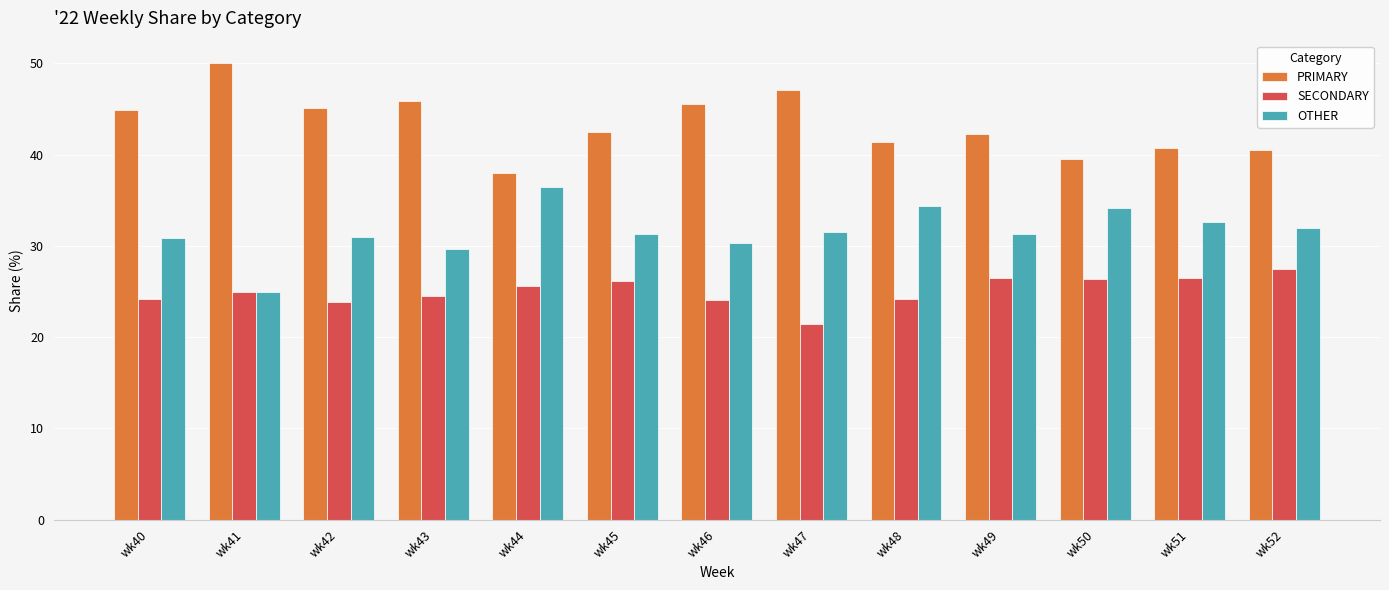

What is the total value across all series at wk46?

100.0